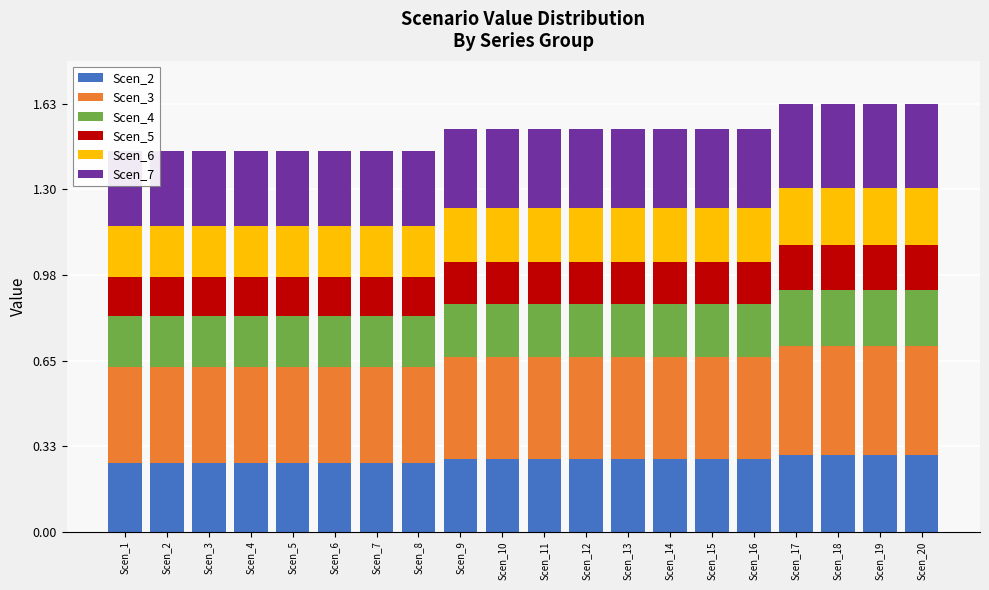

What is the value of the Scen_3 bar at the 8th from the left?

0.4